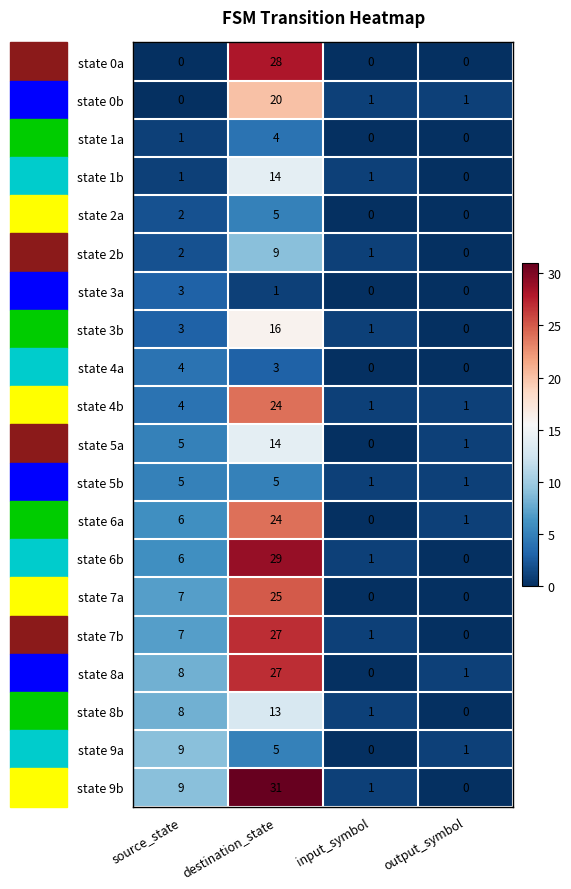

How many state 4b values are between 1 and 24?

4